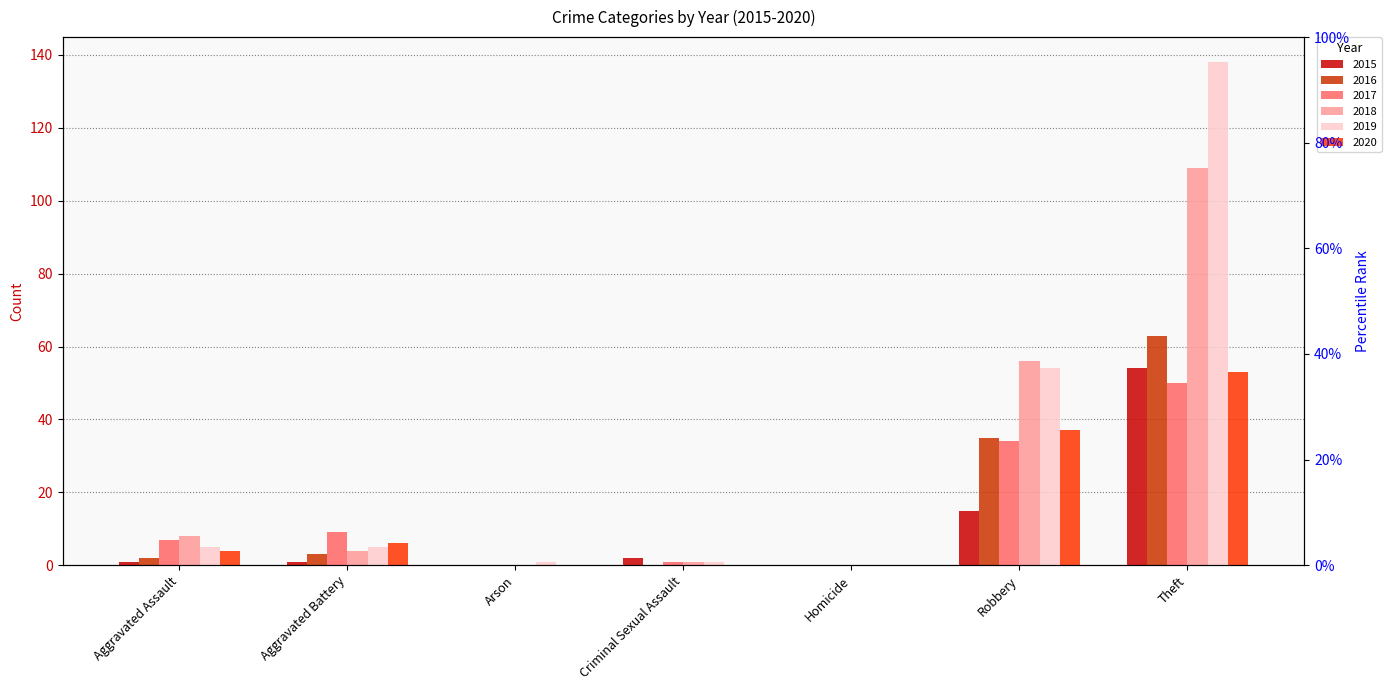

How many data points does each series have?

7